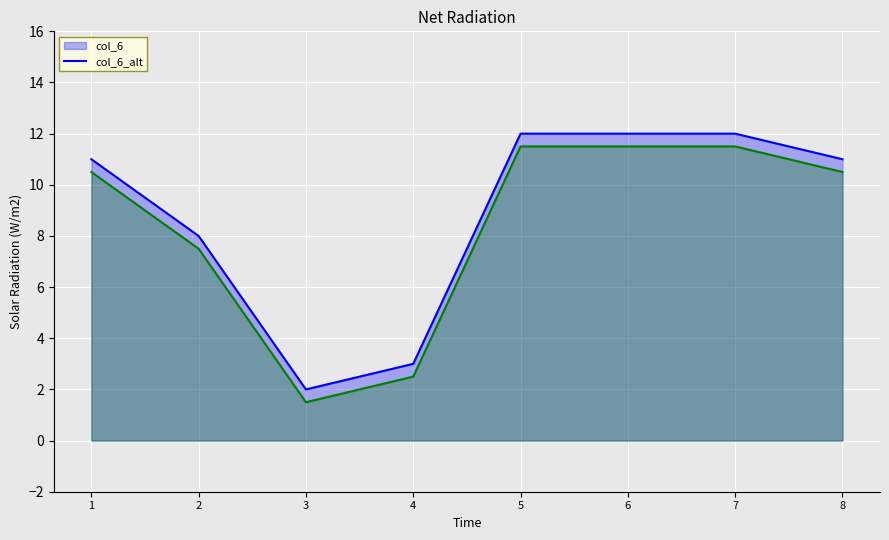

At which category does the chart reach its minimum across all series?

3